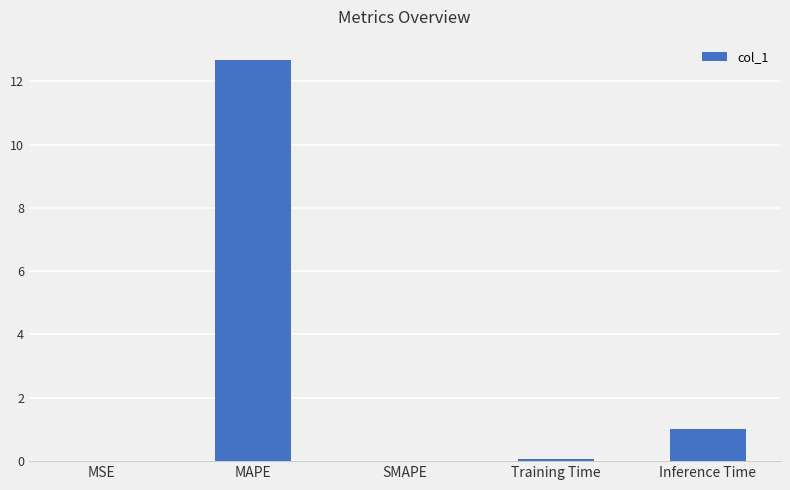

What is the sum of the values at MAPE and Inference Time?

13.7